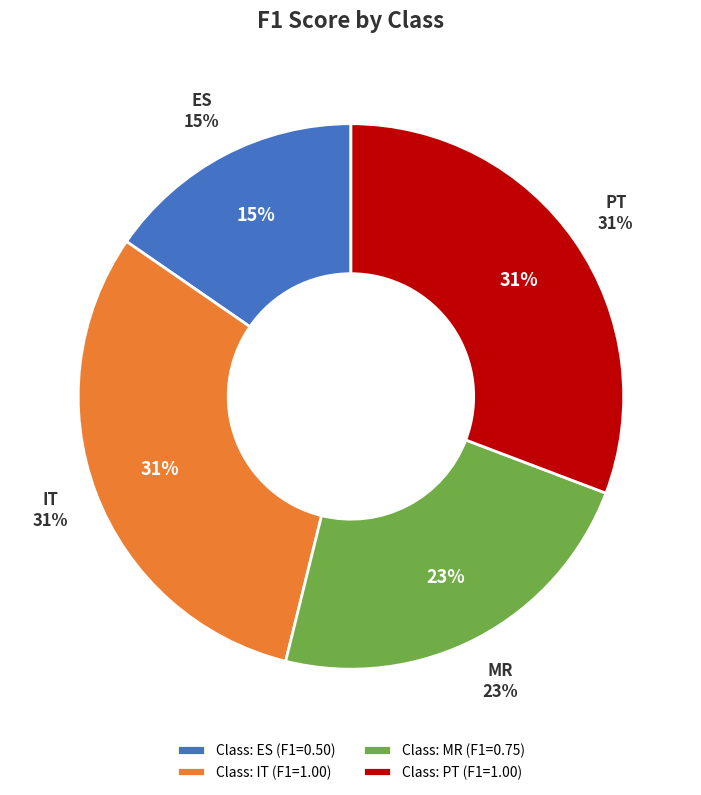

What percentage do Class: IT and Class: PT together represent?

61.5%